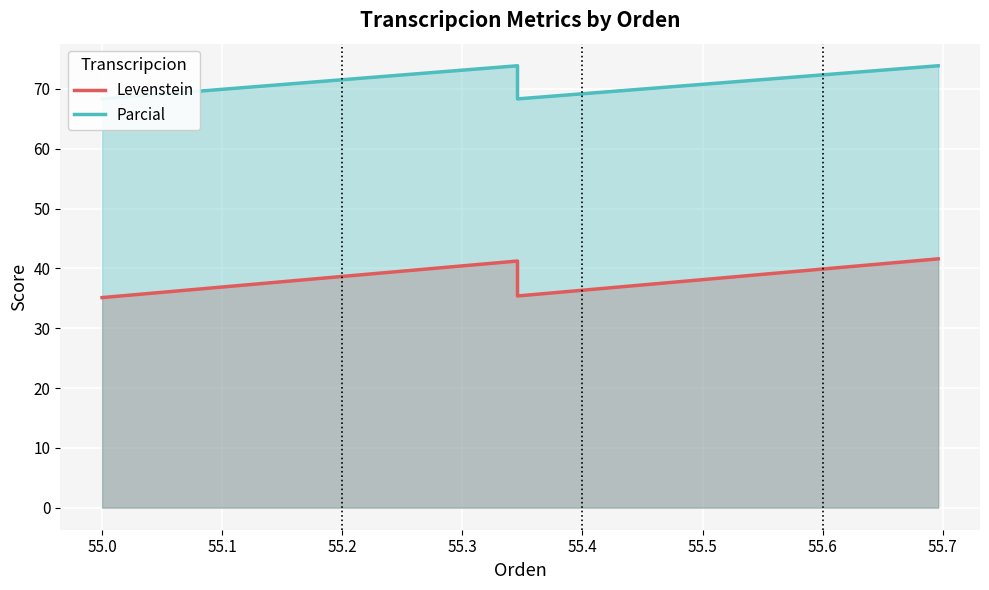

What is the minimum value for Parcial?

68.3